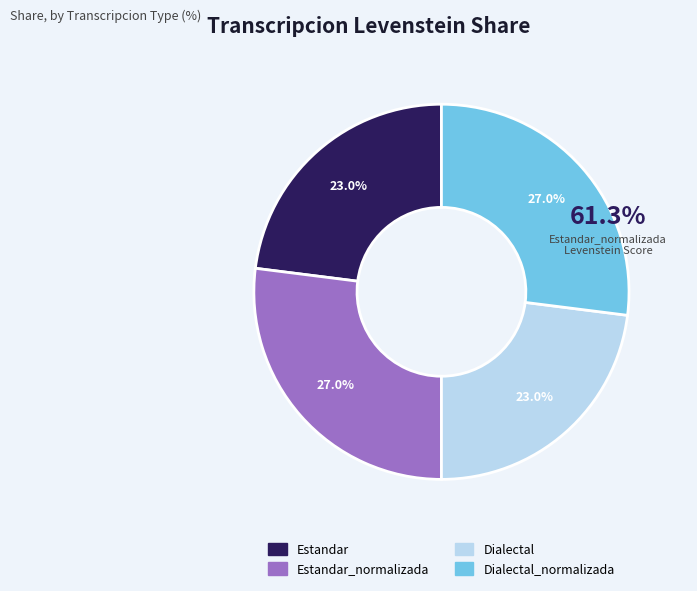

Is there any slice that represents more than half of the pie?

No